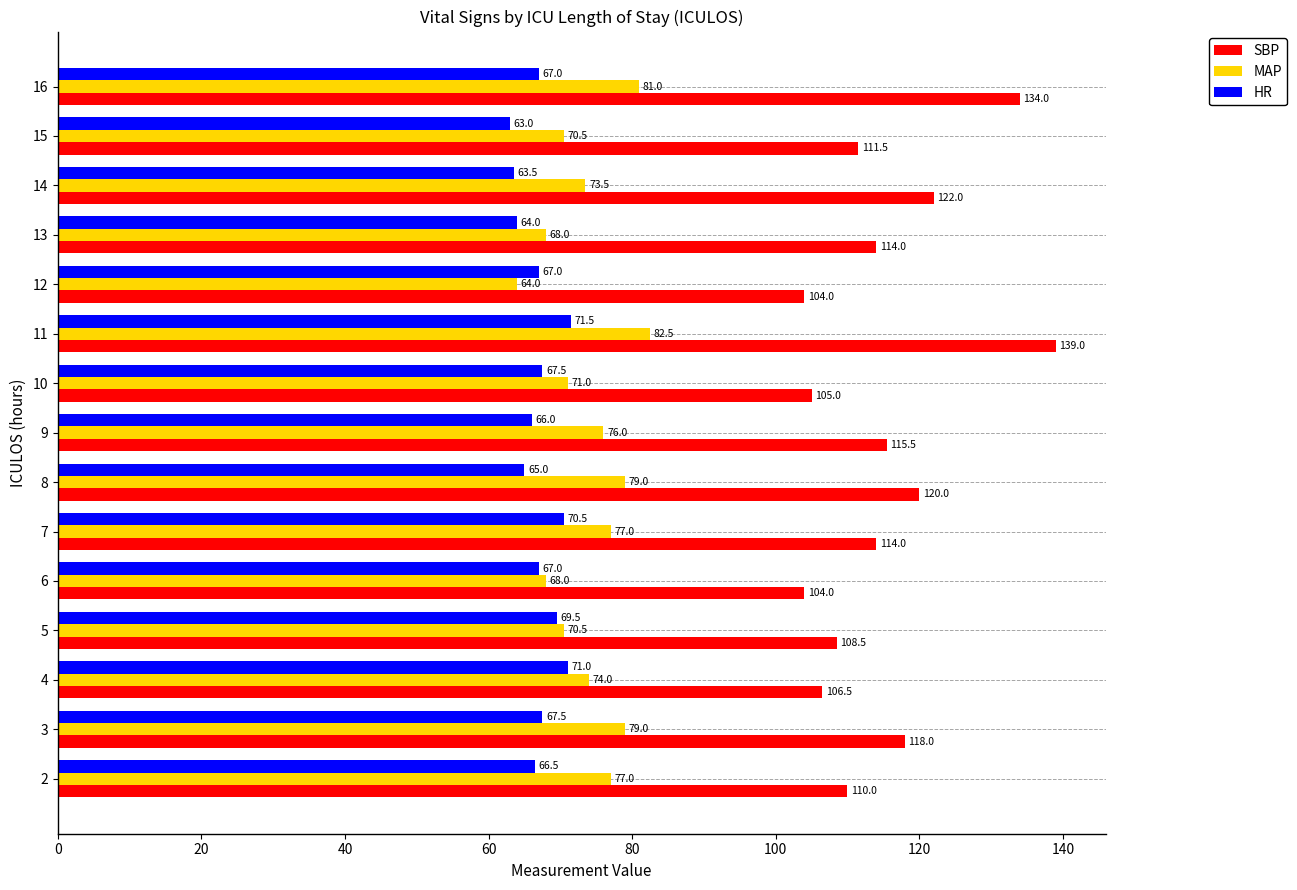

Read the HR value at 2.

66.5